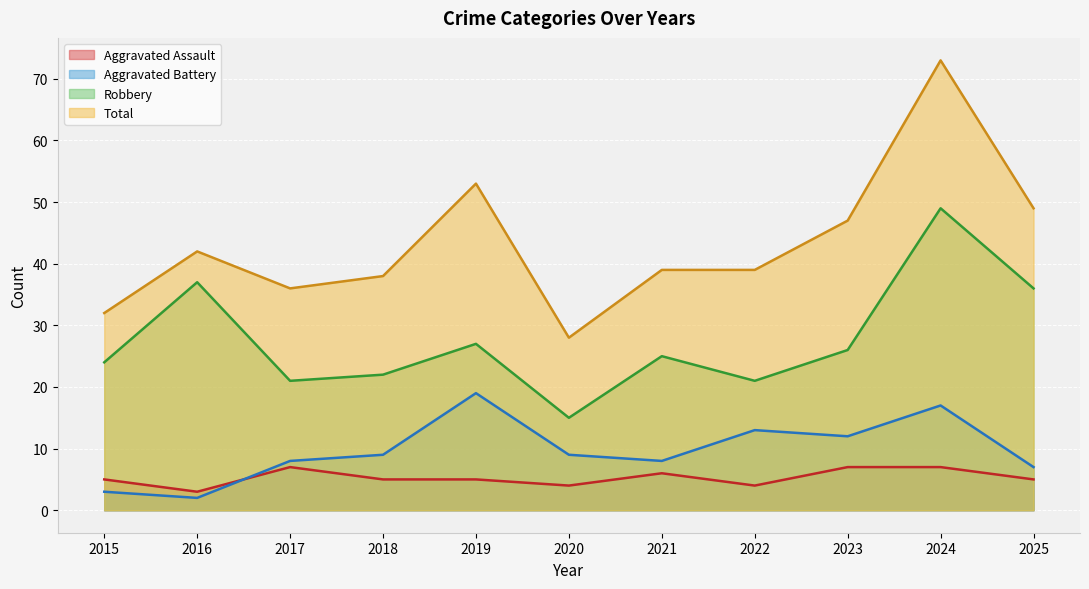

Count the number of data series in this chart.

4